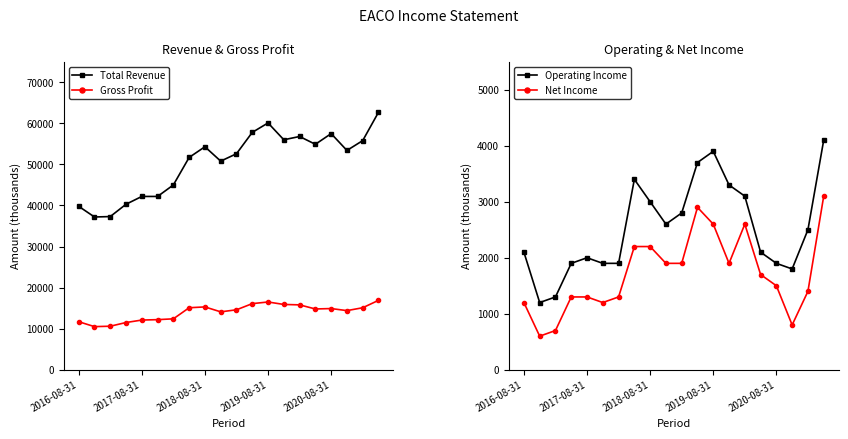

True or false: Gross Profit has more than 0 points higher than both neighbors.

True